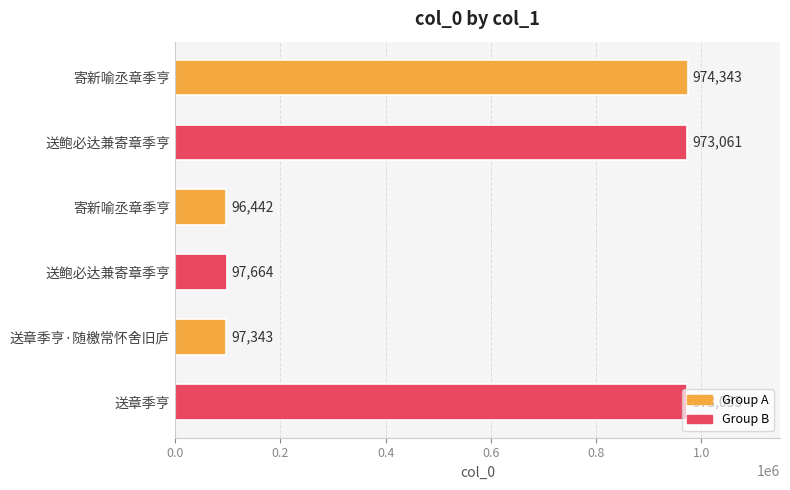

What is the difference between the maximum and minimum values?

877901